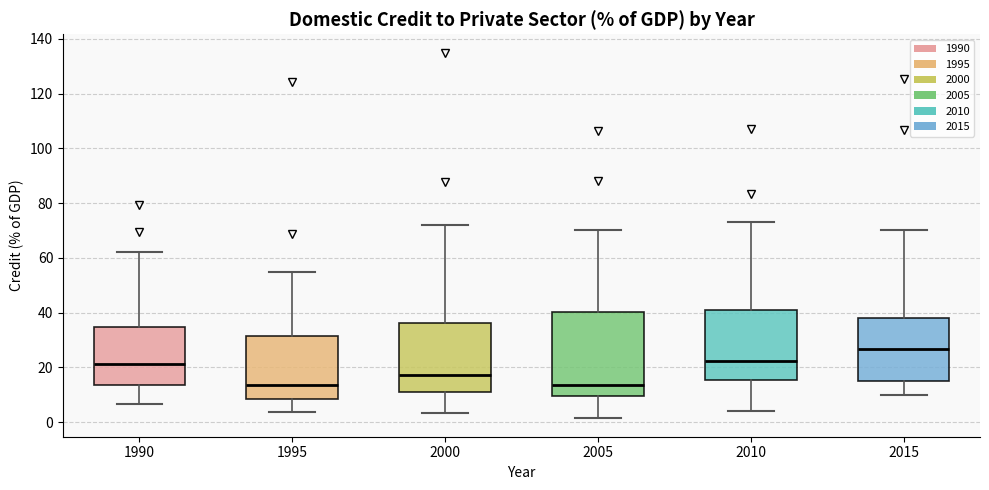

Reading left to right, read every box against the y-axis: the position of its median line, the range the box covers, and the ends of its whiskers. The values are not printed on the chart, so give them approximately, as read against the axis.

1990: median 22, box 14 to 34, whiskers 6 to 62
1995: median 14, box 8 to 32, whiskers 4 to 54
2000: median 18, box 10 to 36, whiskers 4 to 72
2005: median 14, box 10 to 40, whiskers 2 to 70
2010: median 22, box 16 to 42, whiskers 4 to 74
2015: median 26, box 16 to 38, whiskers 10 to 70